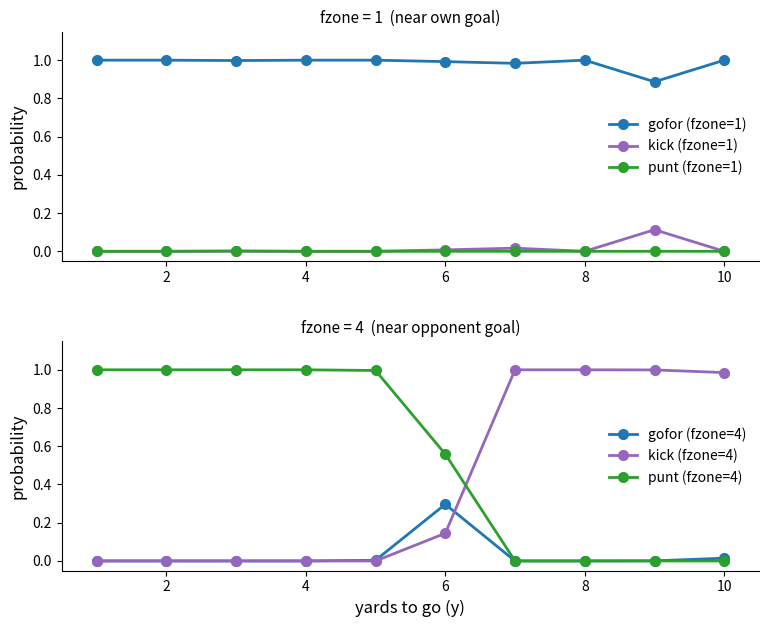

After their last crossing, which series has the higher values: kick (fzone=4) or gofor (fzone=4)?

kick (fzone=4)